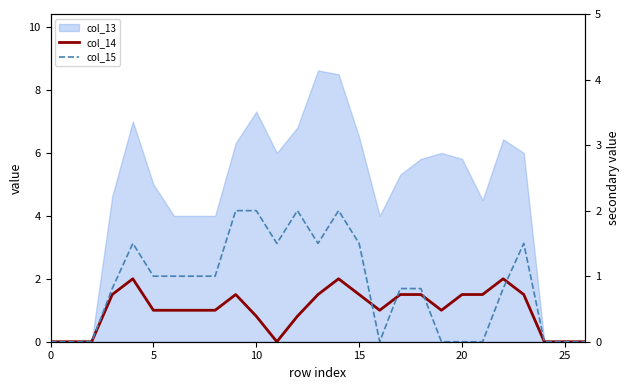

True or false: col_14 has more than 1 interior local peaks.

True